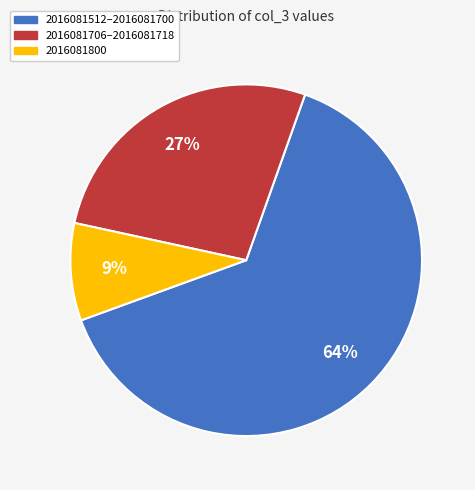

To the nearest percent, what is the average slice percentage?

33%